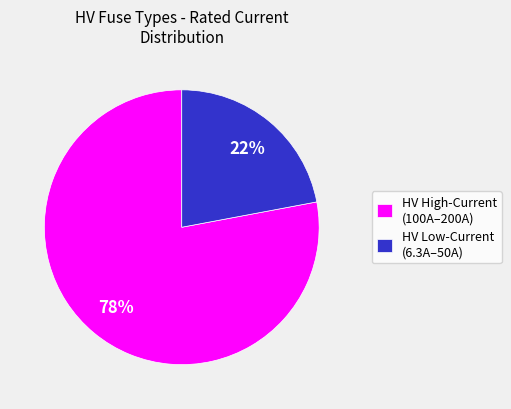

What is the smallest slice in the pie chart?

HV Low-Current (6.3A–50A)